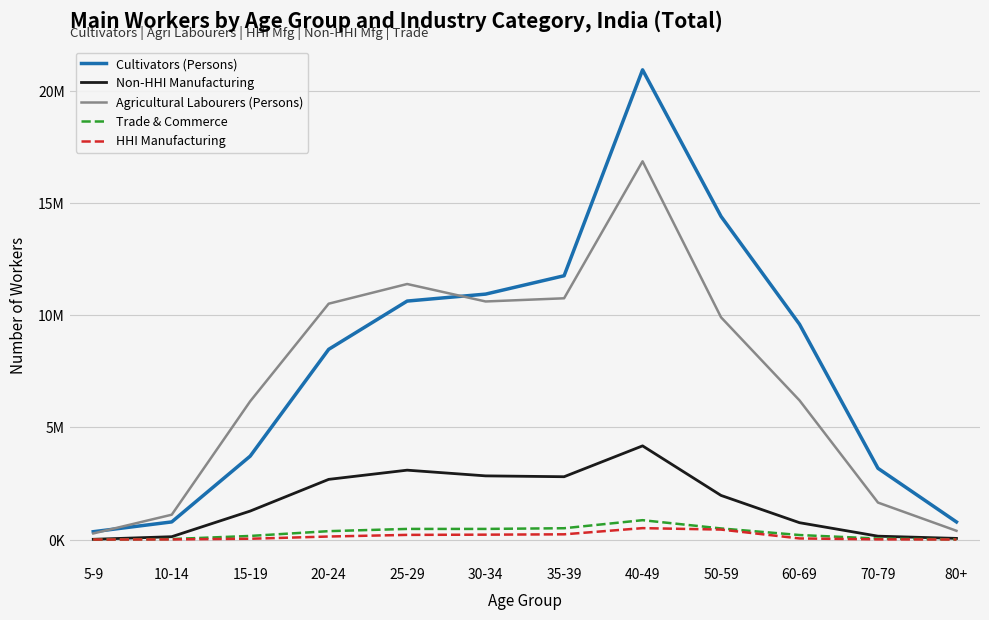

True or false: HHI Manufacturing and Agricultural Labourers (Persons) intersect in this chart.

False